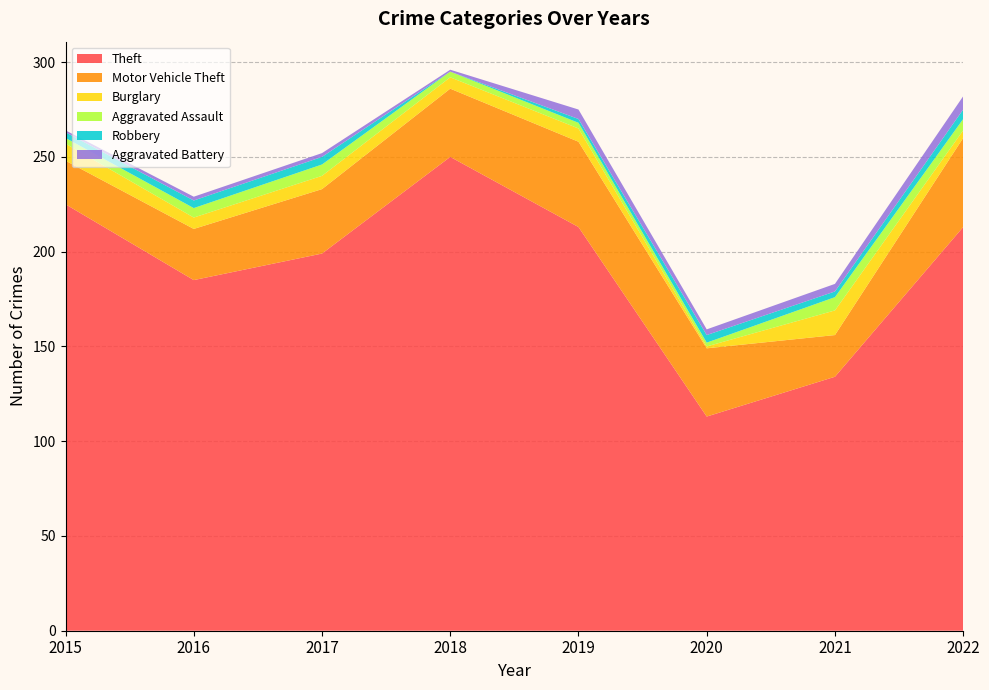

Reading right to left, extract all data points from this chart.

Theft: 213	134	113	213	250	199	185	225
Motor Vehicle Theft: 47	22	36	45	36	34	27	23
Burglary: 4	13	1	7	6	7	6	9
Aggravated Assault: 6	7	2	3	3	6	5	3
Robbery: 5	3	4	2	0	4	4	3
Aggravated Battery: 7	4	3	5	1	2	2	1